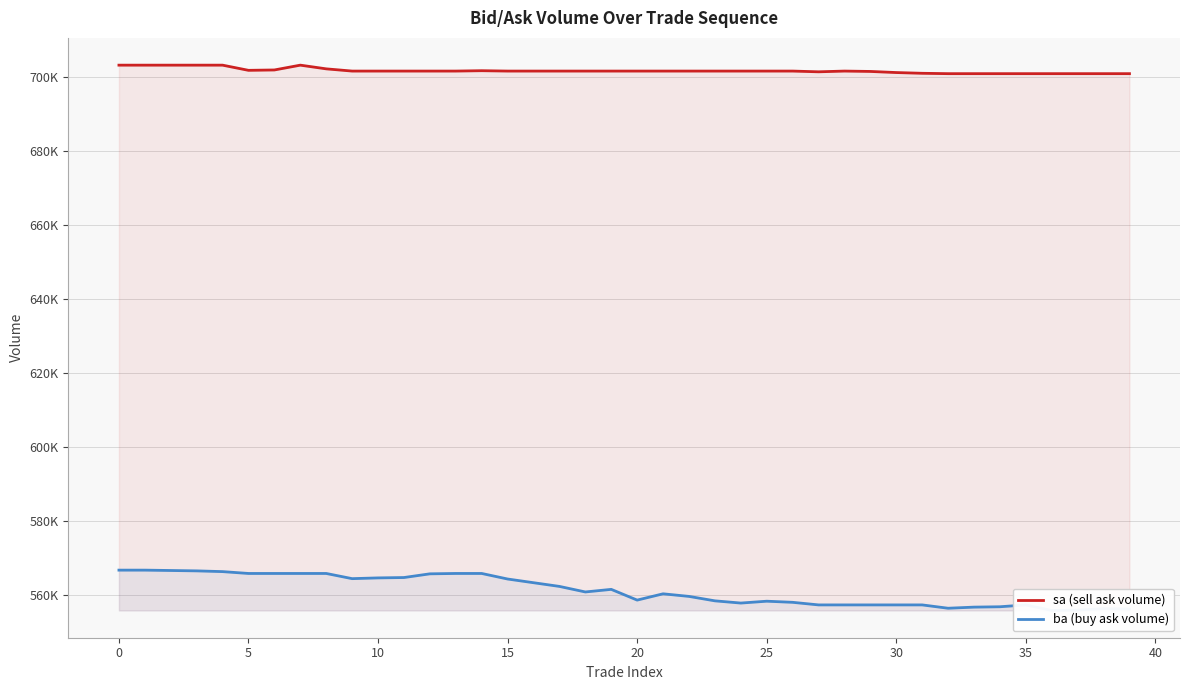

What is the approximate value of sa (sell ask volume) at 16, to the nearest 100?

701700